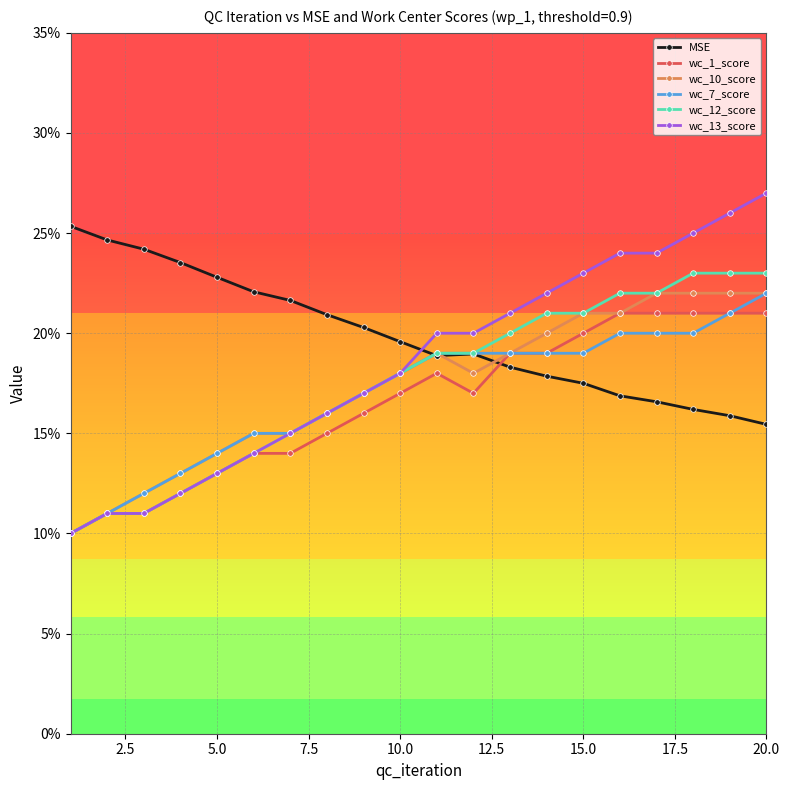

Which series has the largest total across all categories?

MSE